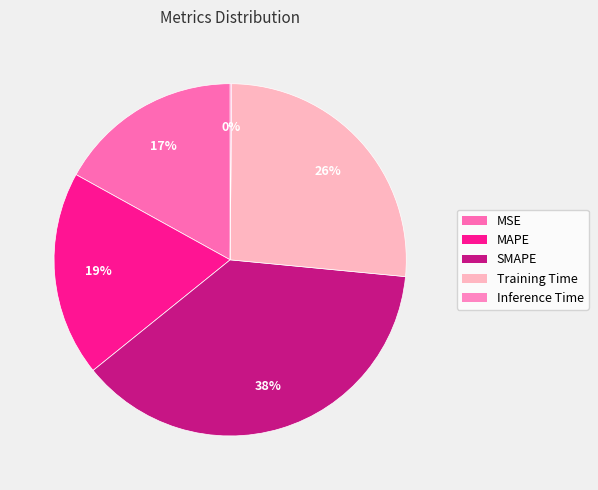

How many segments does this pie chart have?

5